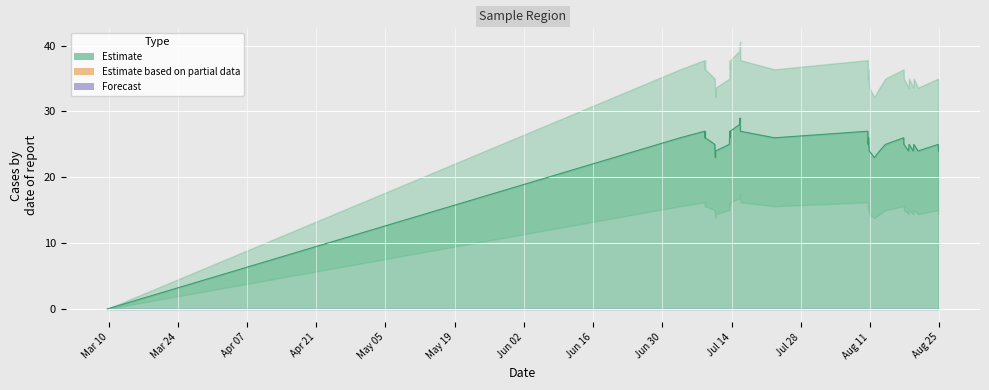

Reading right to left, what are all the values shown in this chart?

24	25	24	25	24	25	24	25	26	25	24	23	24	25	26	25	27	26	27	29	28	27	26	27	26	25	24	23	25	26	27	26	27	26	0